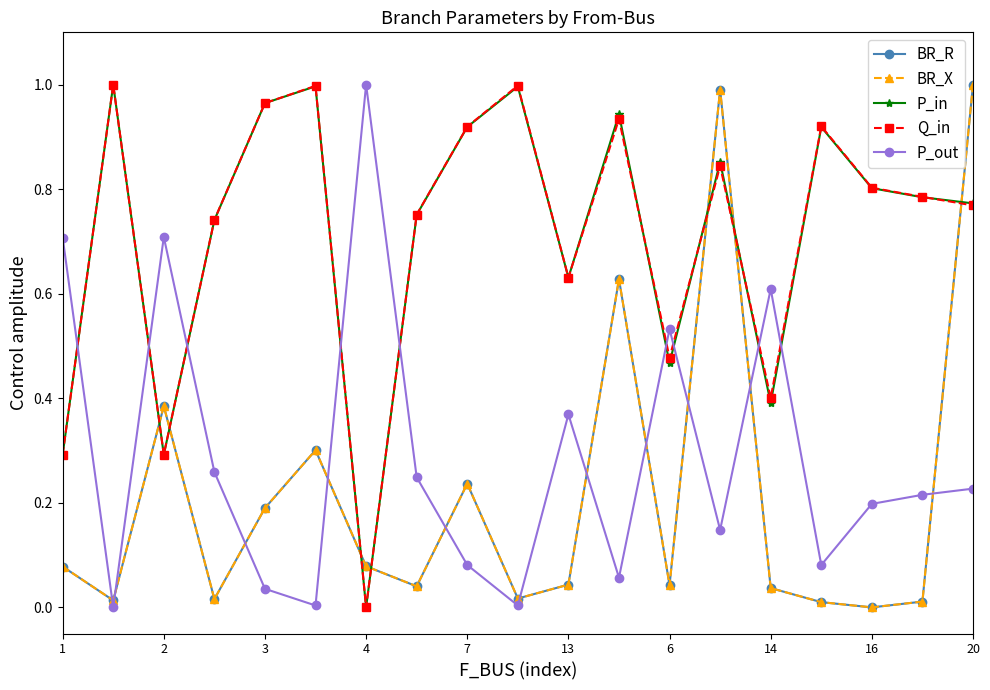

True or false: P_in has more than 0 points higher than both neighbors.

True